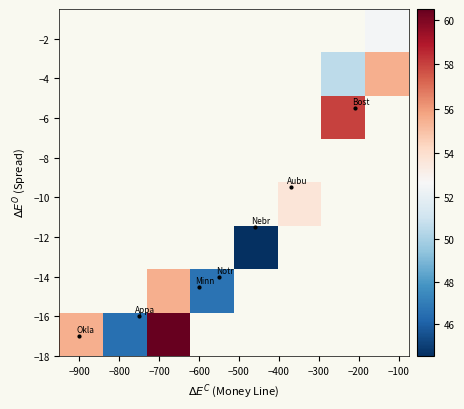

Count the number of data series in this chart.

8